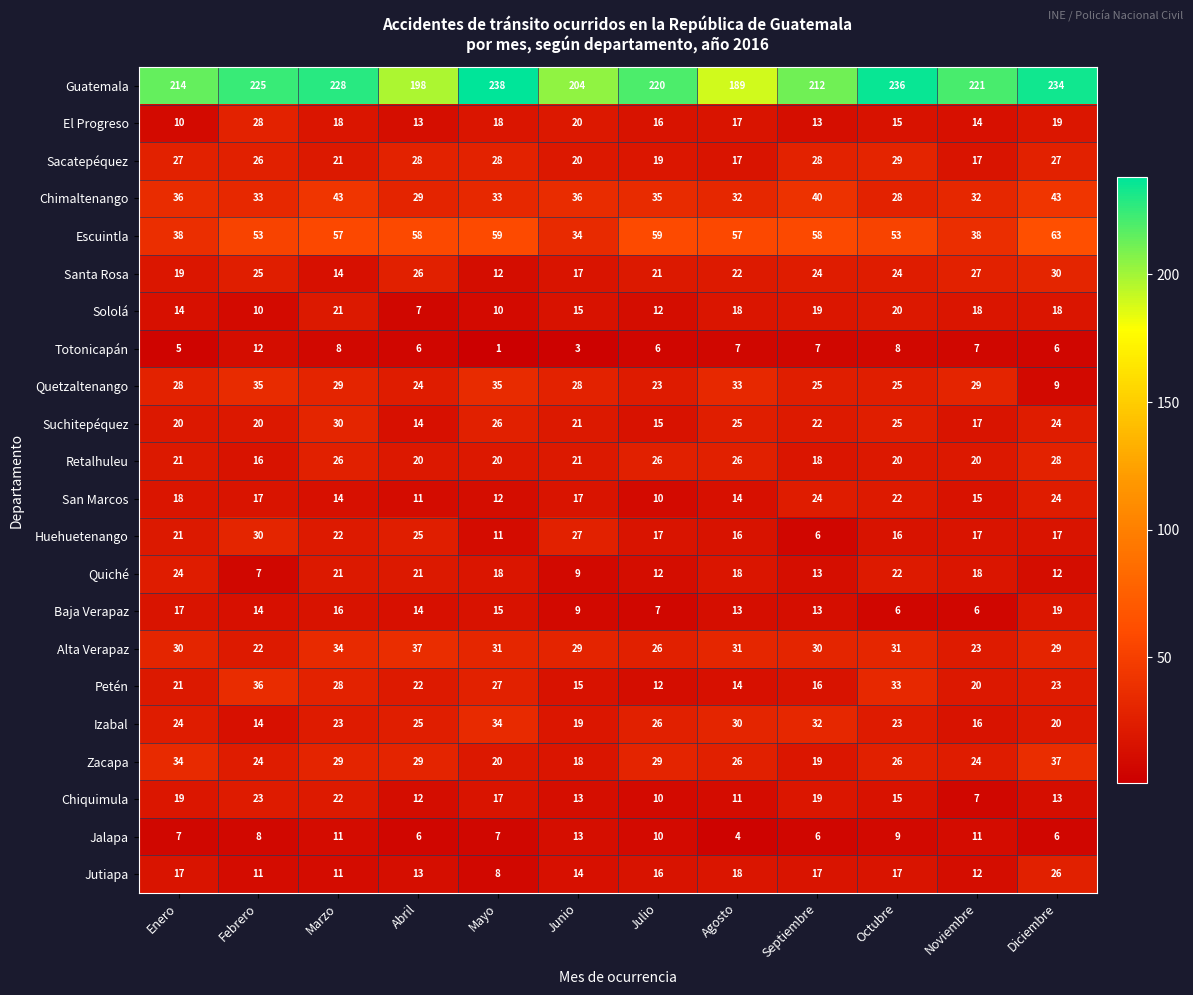

What is the difference between the Quetzaltenango values at Febrero and Junio?

7